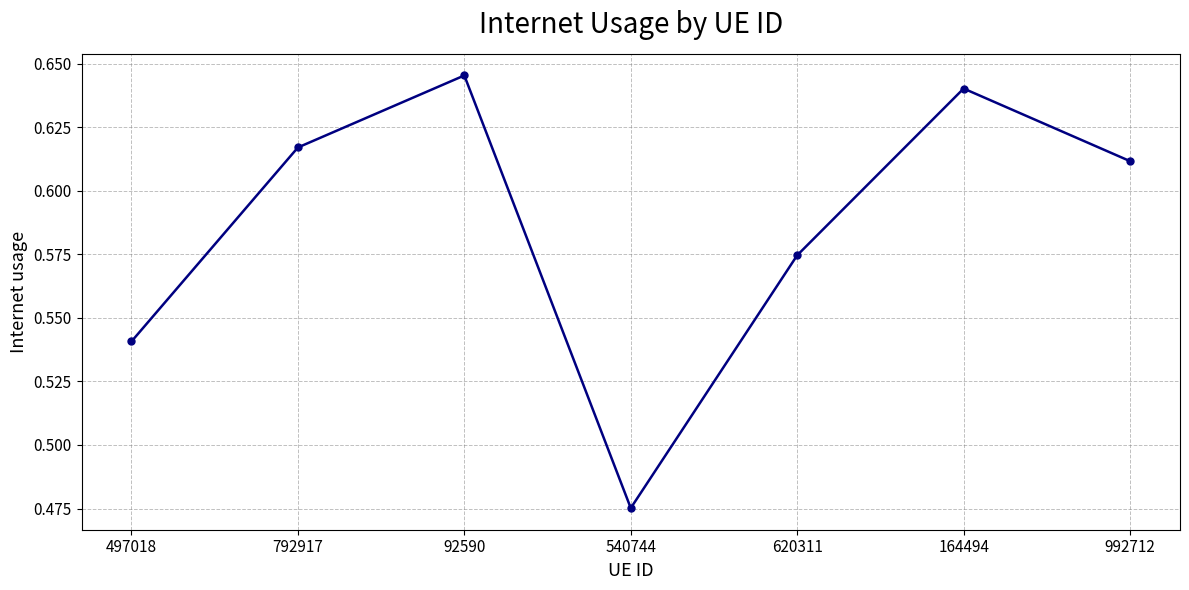

What is the difference between the maximum and minimum values?

0.2